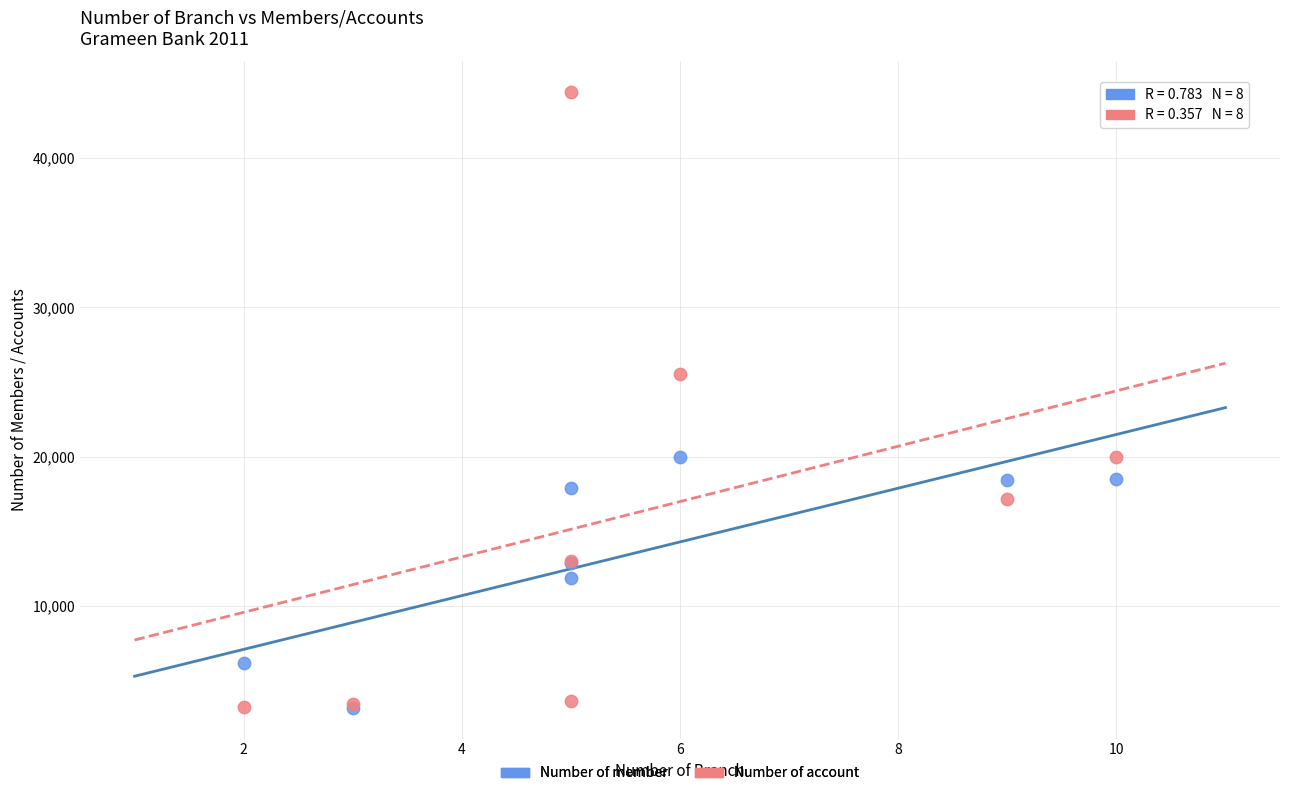

In the Number of account series, what Y value is closest to 23832?

25552